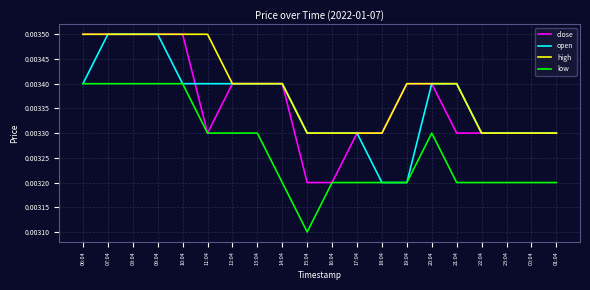

True or false: high and low intersect in this chart.

False